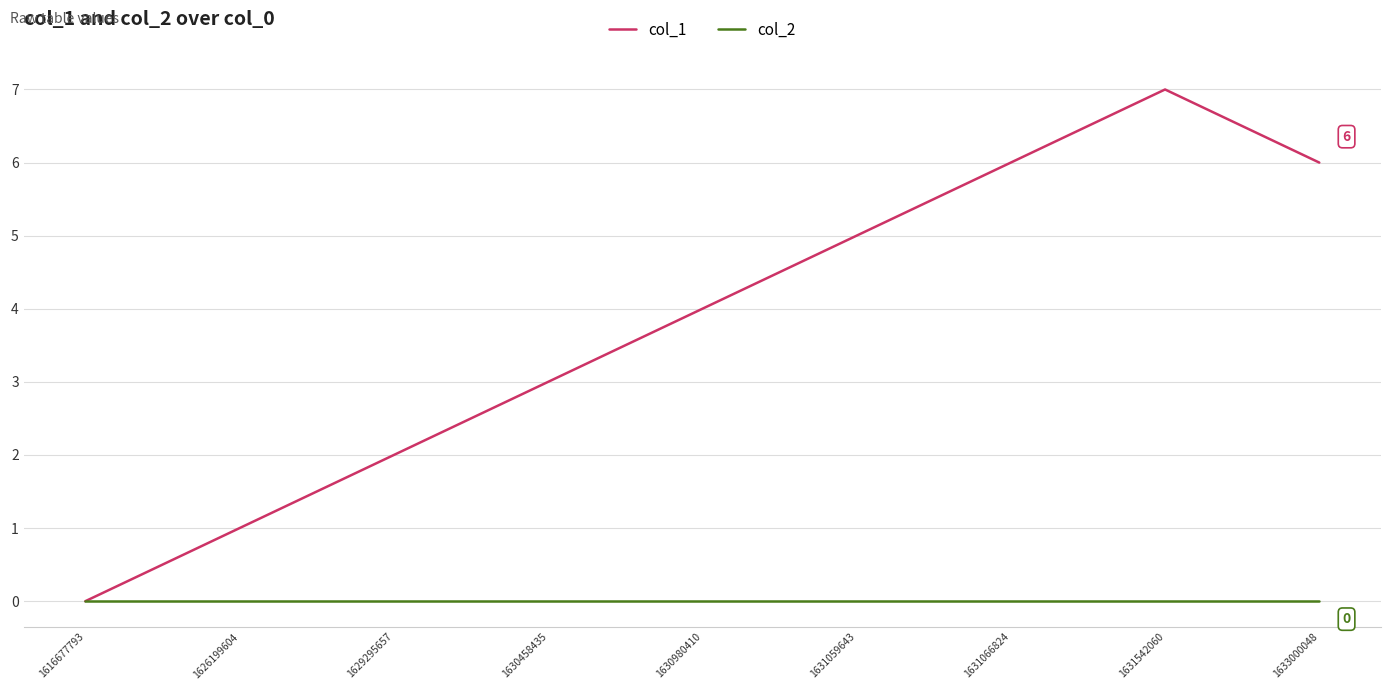

The col_2 series shows 0 at 1629295657. True or false?

True